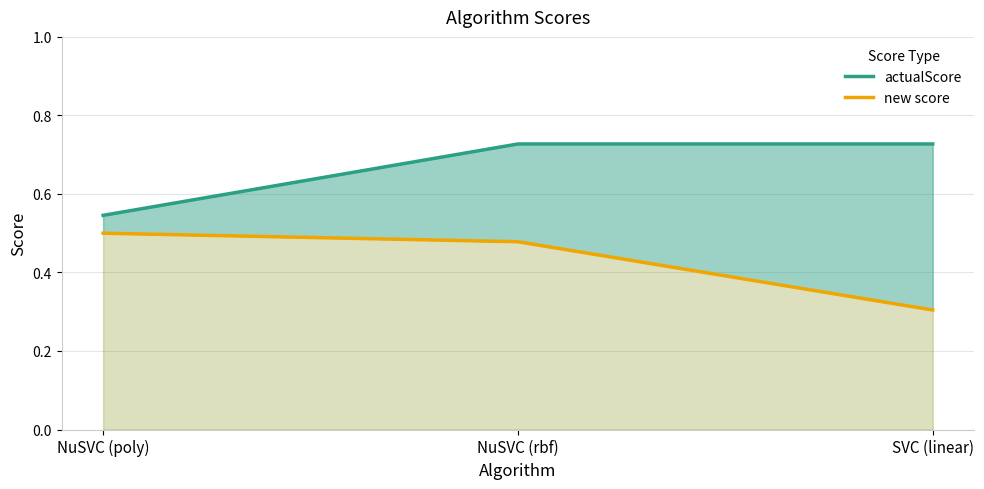

Count the actualScore values in the range 0 to 1.

3